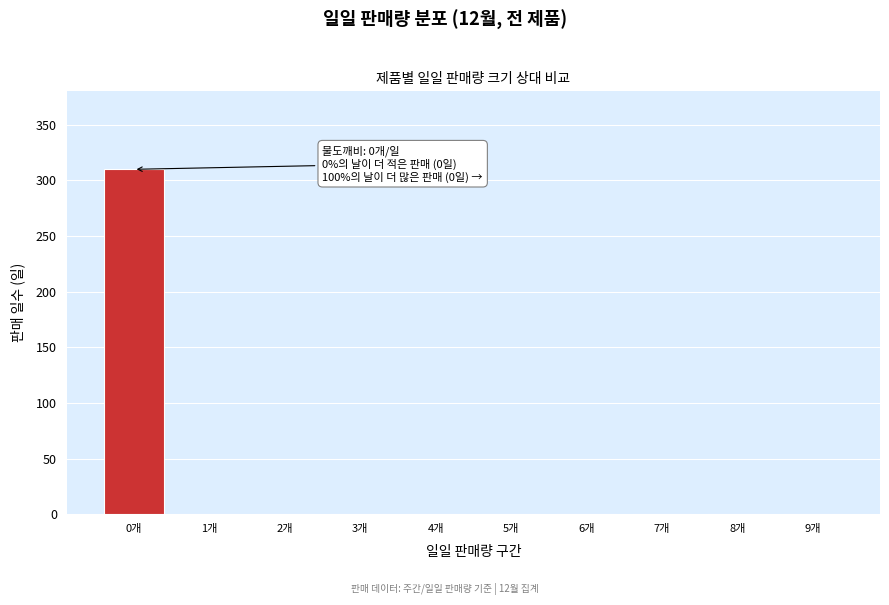

Reading left to right, transcribe all the data shown in this chart.

0개=310	1개=0	2개=0	3개=0	4개=0	5개=0	6개=0	7개=0	8개=0	9개=0